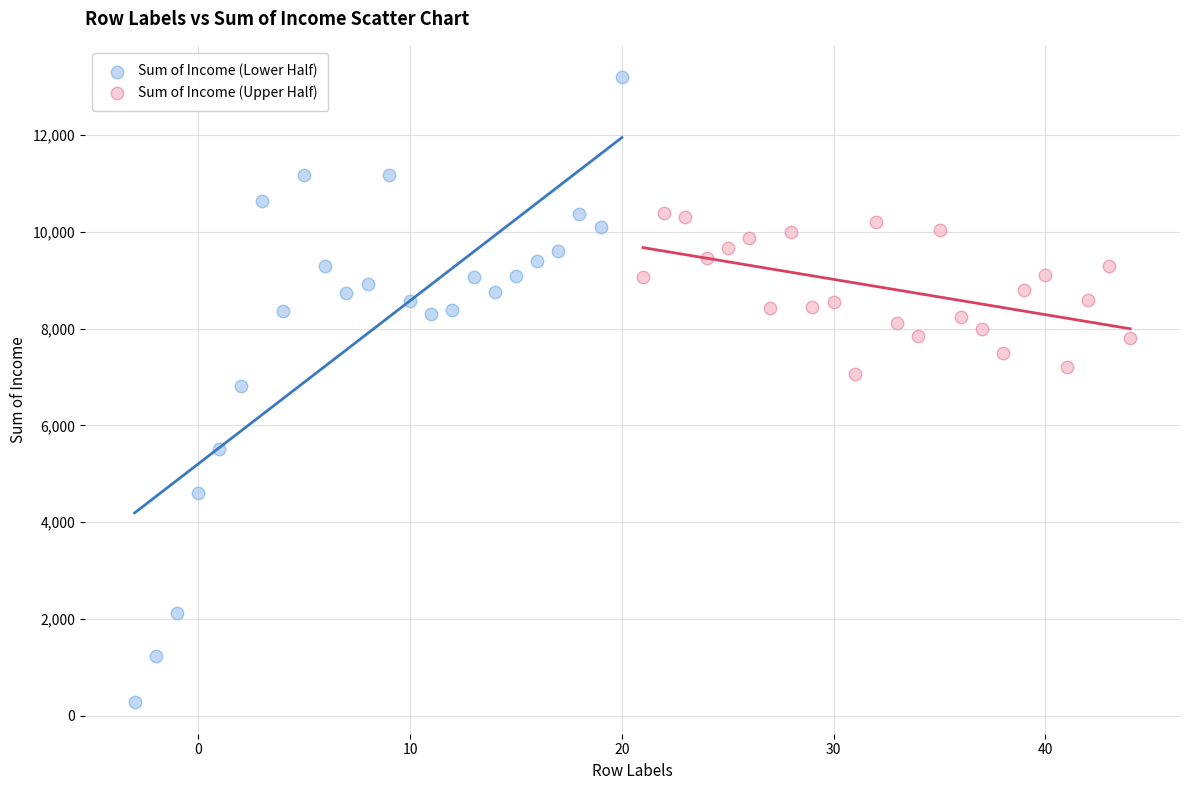

Which series has the widest spread of Y values?

Sum of Income (Lower Half)